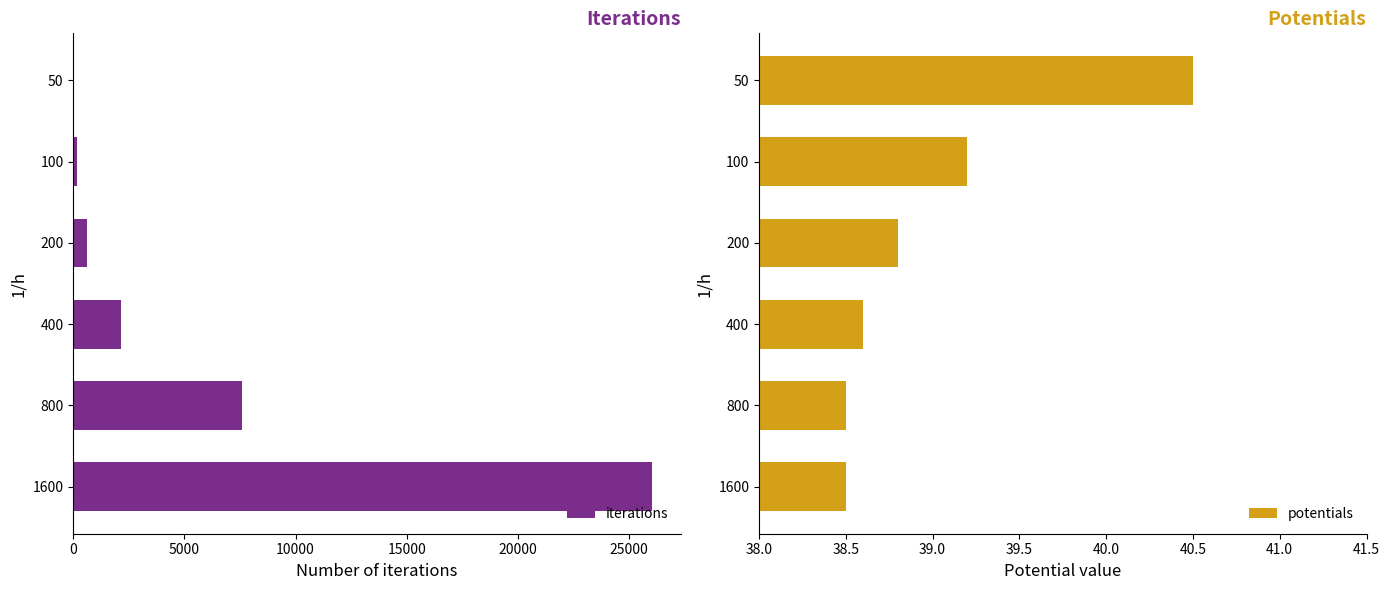

How many data points does each series have?

6